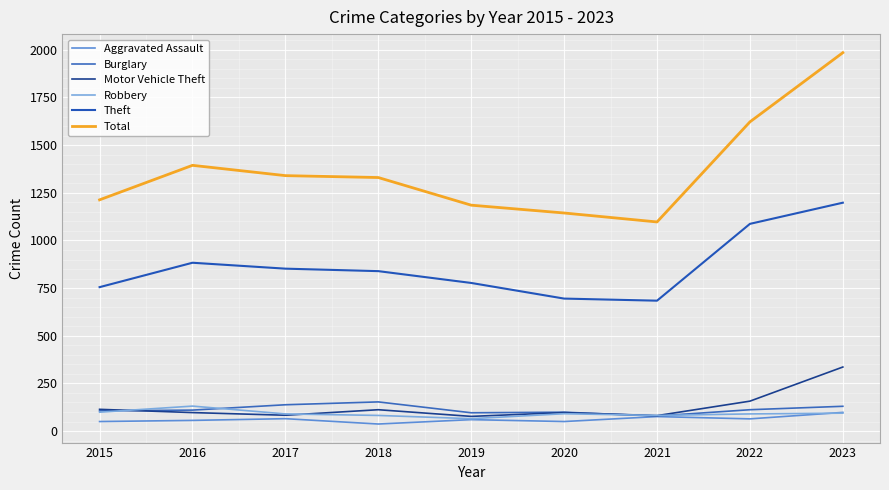

At which category does the chart reach its peak across all series?

2023